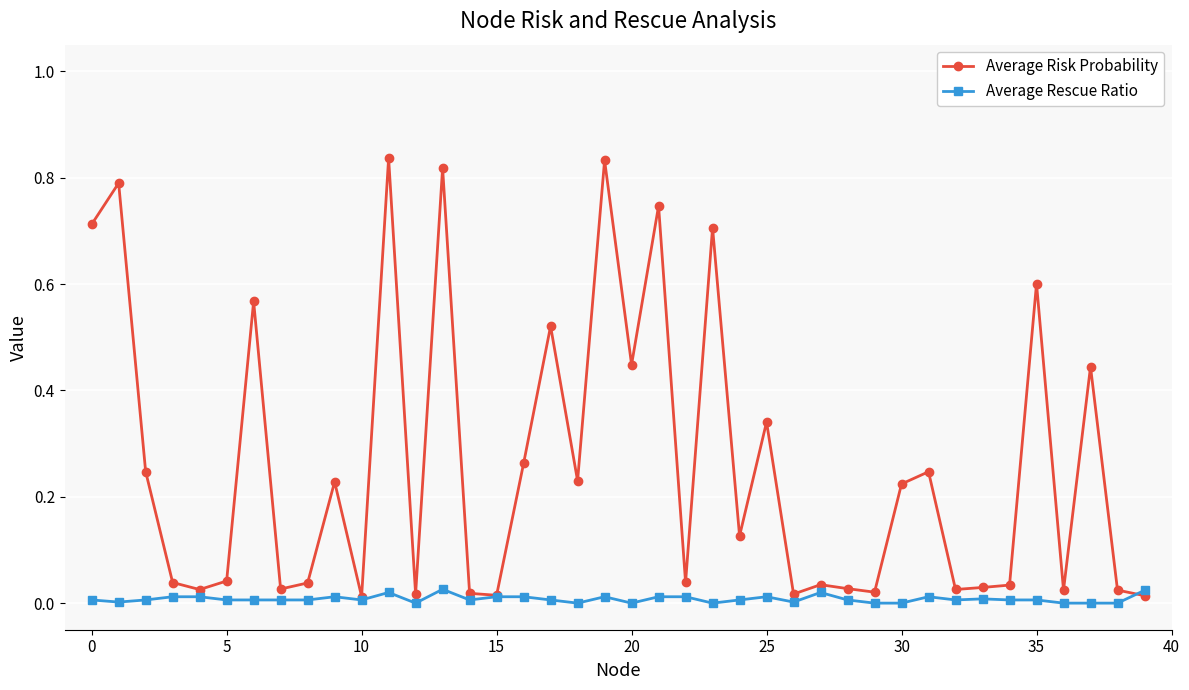

True or false: Average Rescue Ratio has more than 0 points higher than both neighbors.

True